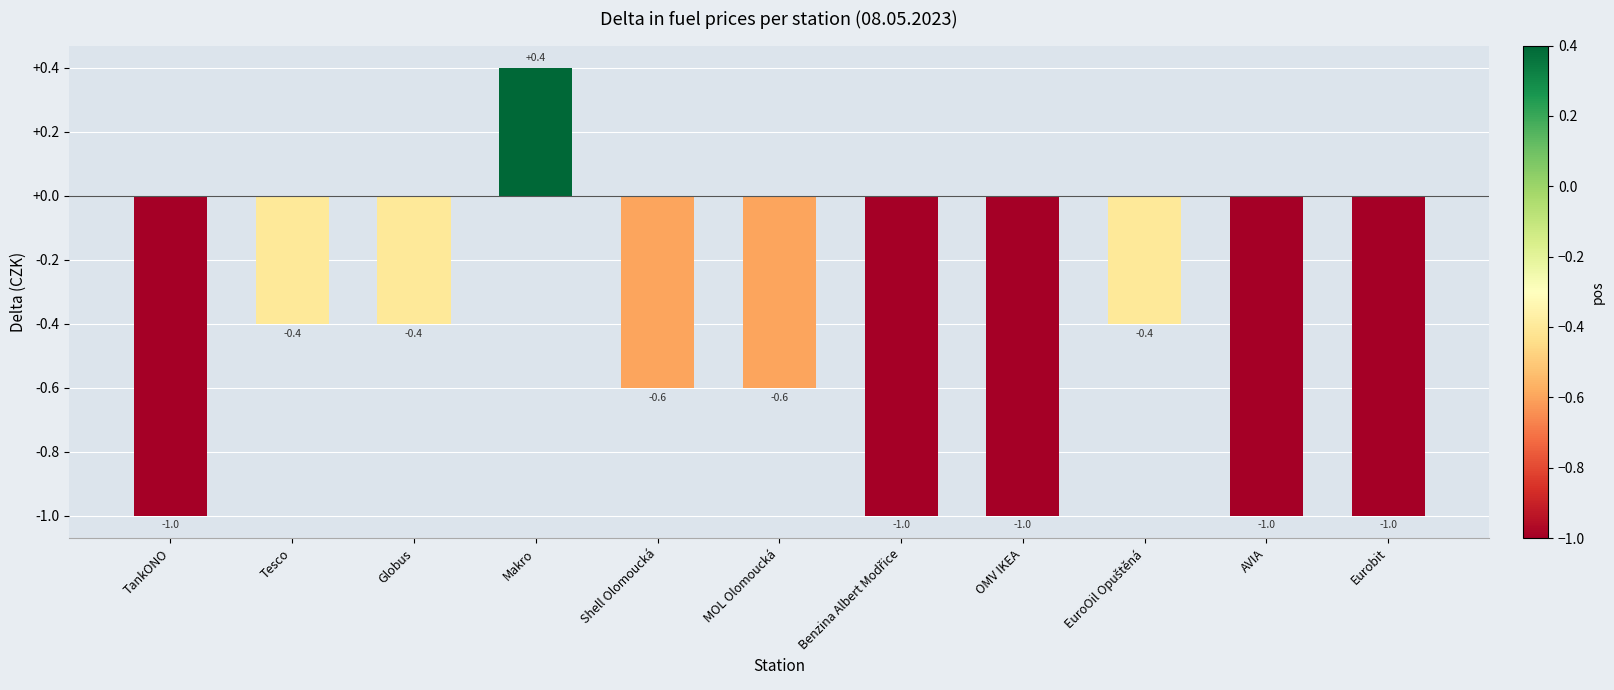

Are the bars horizontal?

No